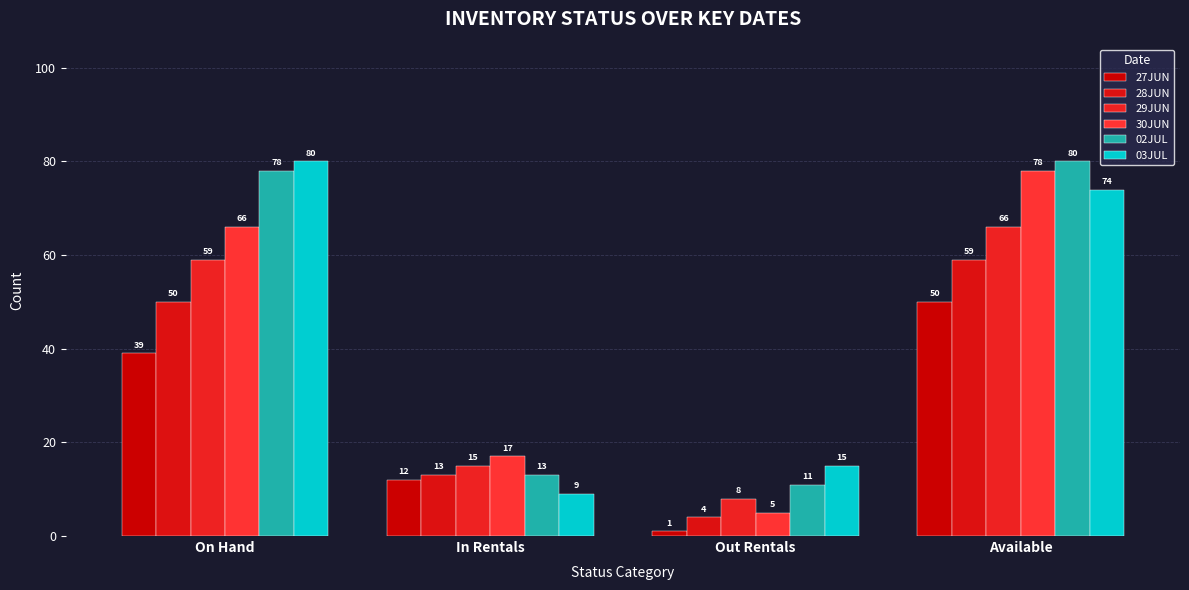

How many data points does each series have?

4